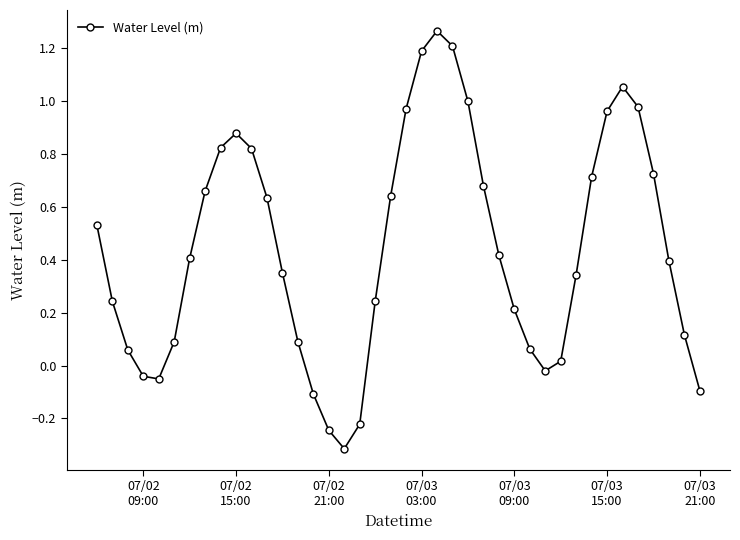

True or false: the data has more than 2 interior local peaks.

True